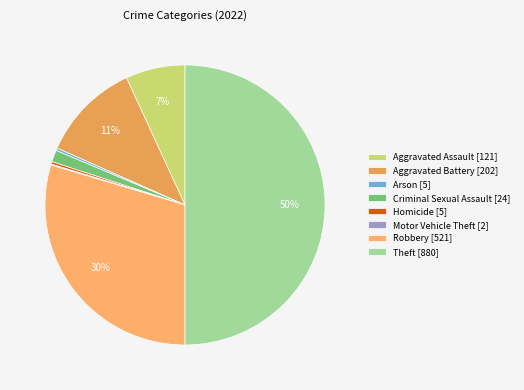

Is Criminal Sexual Assault the majority of the pie?

No